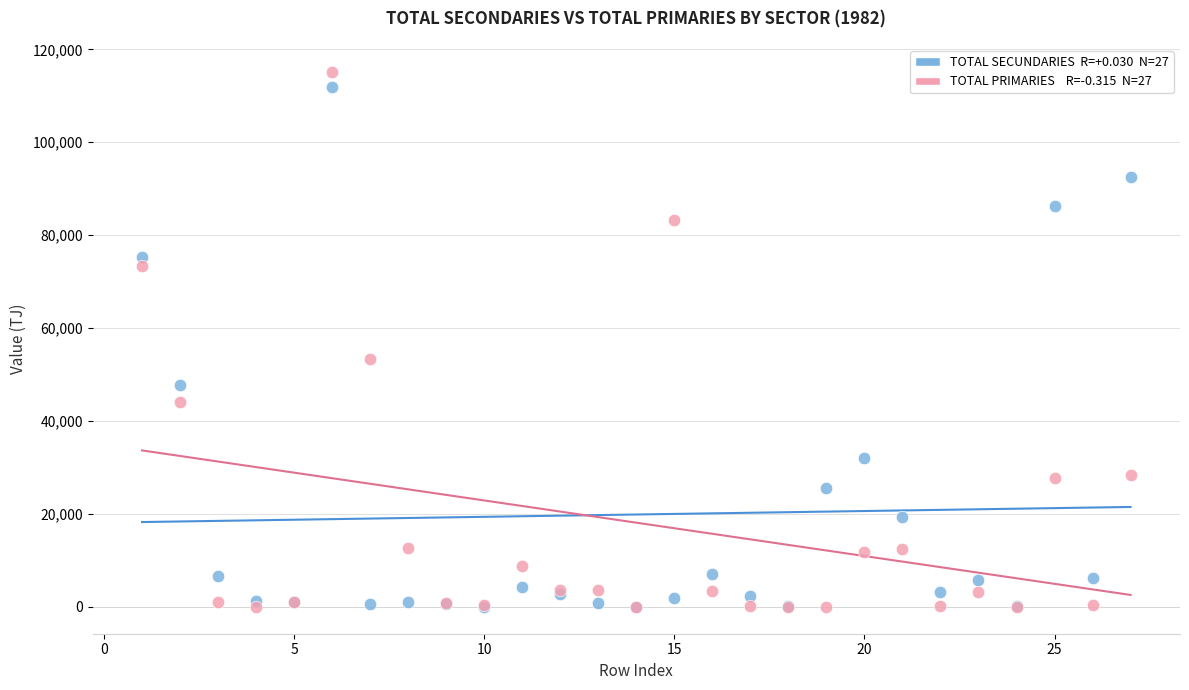

Across all series, what Y value is closest to 57597?

53271.2